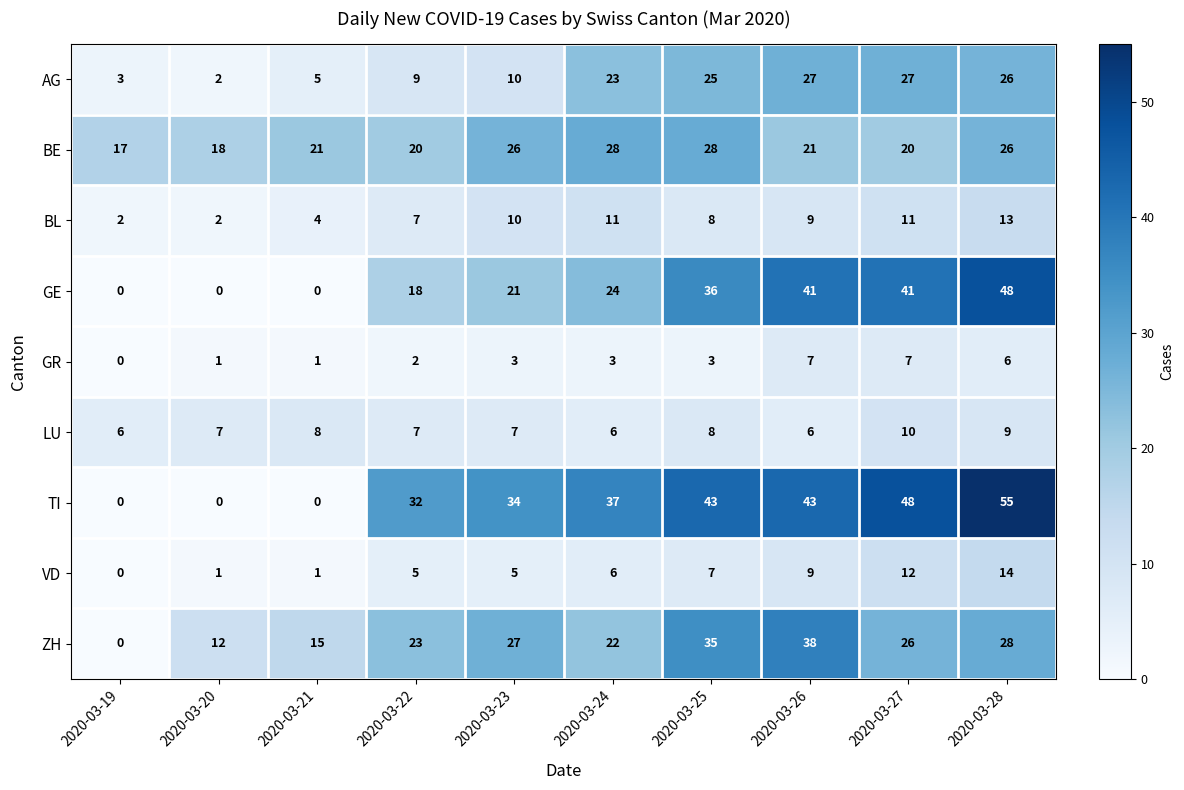

Count the LU values in the range 6 to 8.

8